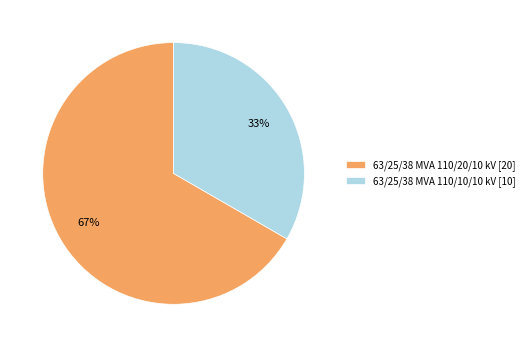

What is the ratio of the value at 63/25/38 MVA 110/20/10 kV to the value at 63/25/38 MVA 110/10/10 kV?

2.0